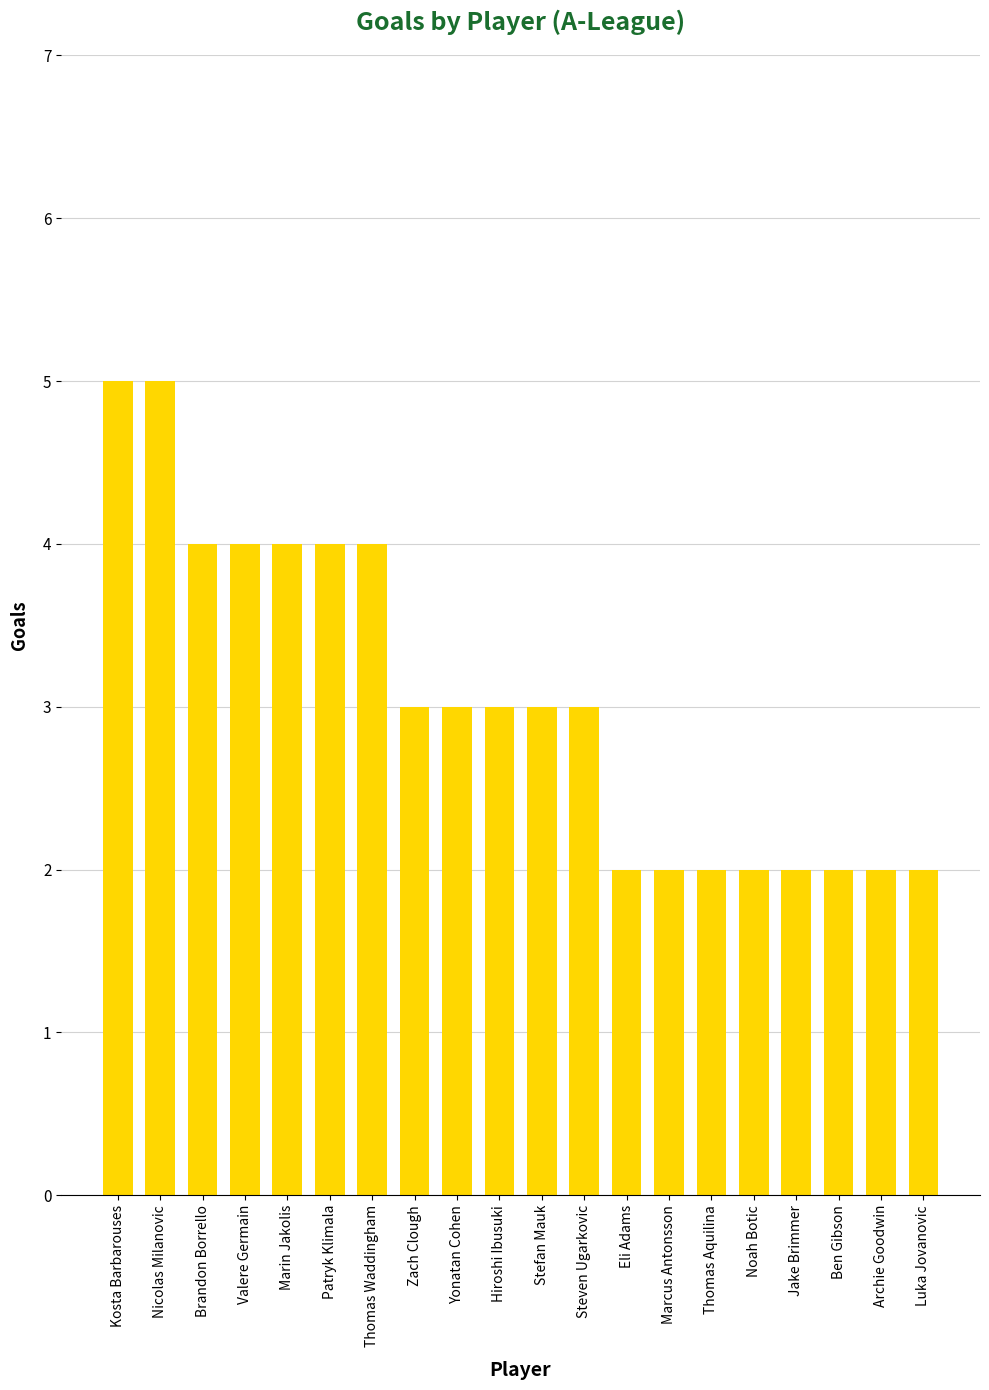

What is the difference between the maximum and minimum values?

3